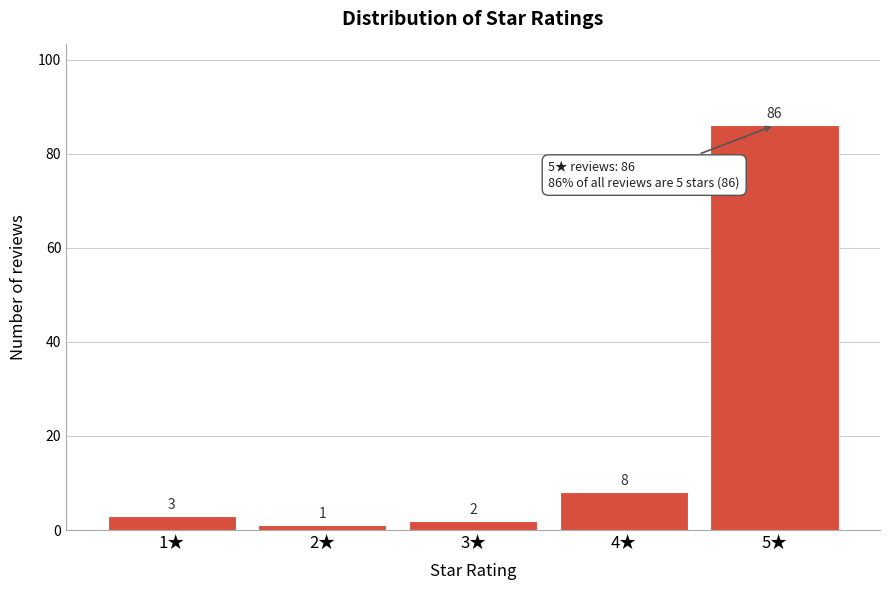

Reading right to left, what are all the values shown in this chart?

86	8	2	1	3